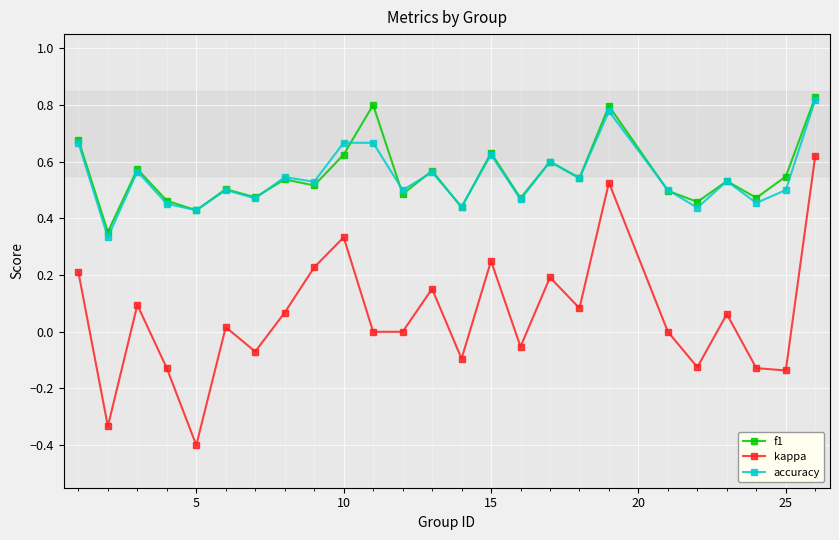

Count the number of data series in this chart.

3